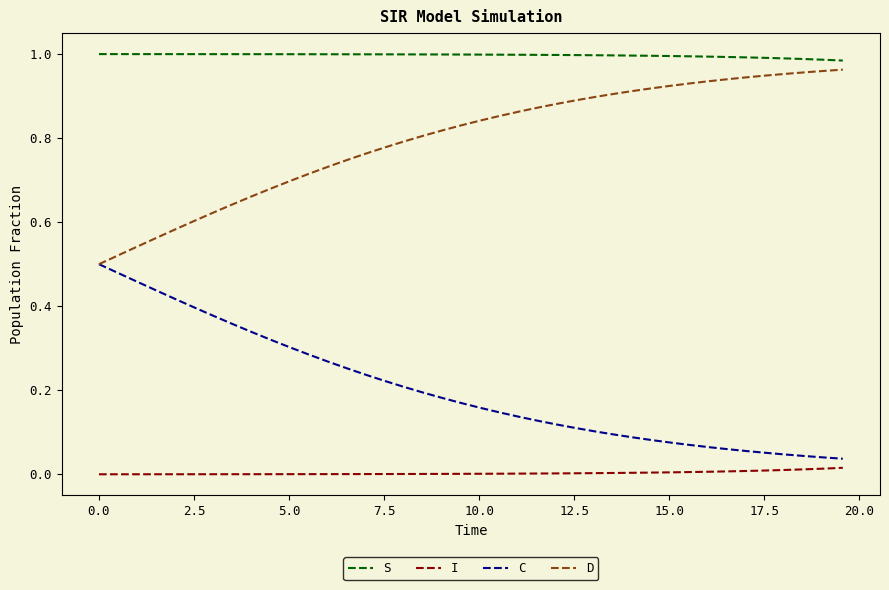

Which series has the largest total across all categories?

S